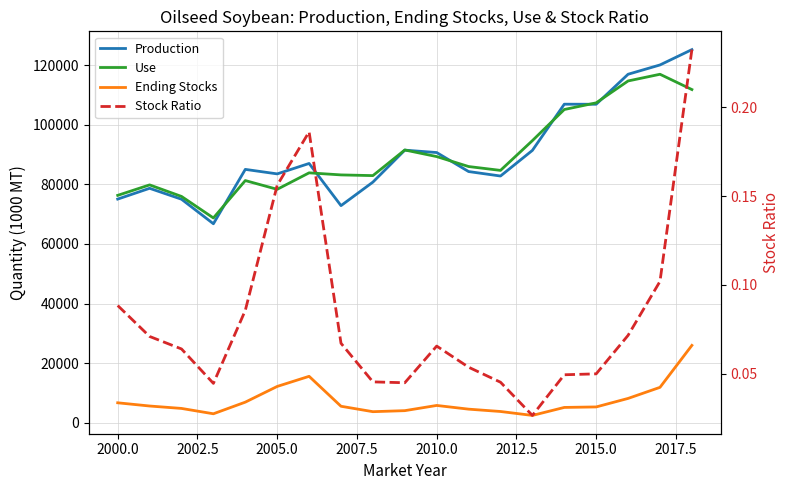

What is the difference between the second highest and minimum values in the Stock Ratio series?

0.2